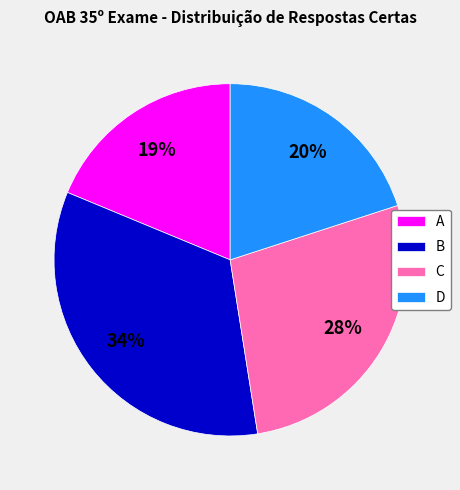

To the nearest percent, what portion does D represent?

20%